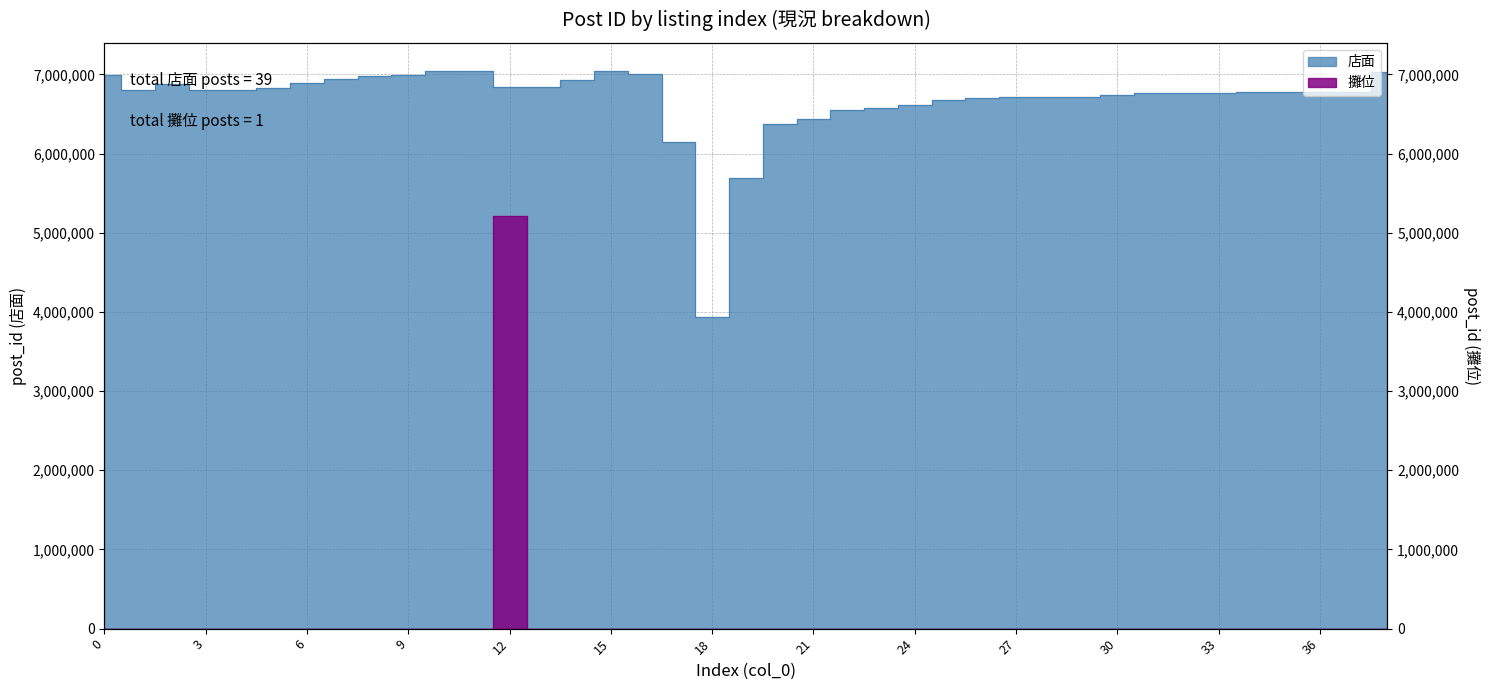

True or false: 攤位 and 店面 intersect in this chart.

False